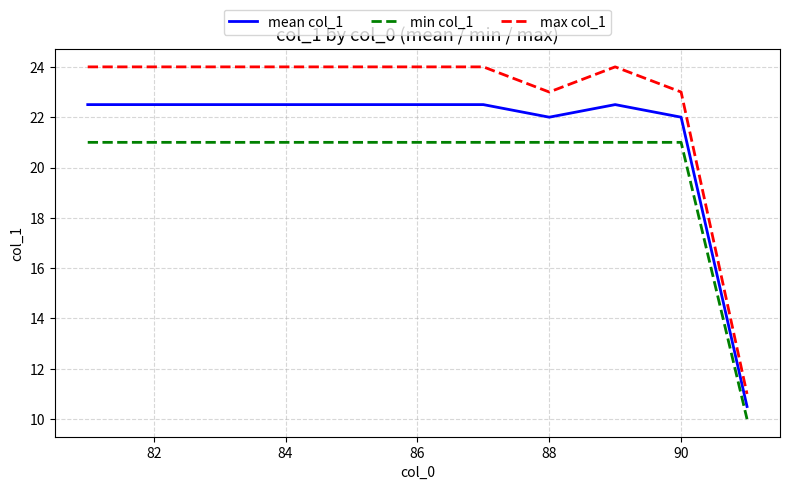

What are all the series names shown in the legend?

mean col_1, min col_1, max col_1